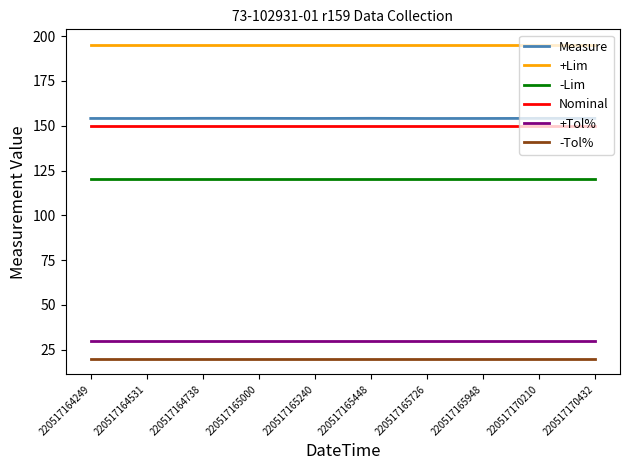

Is it true that Measure equals 263.7 at 220517165726?

False